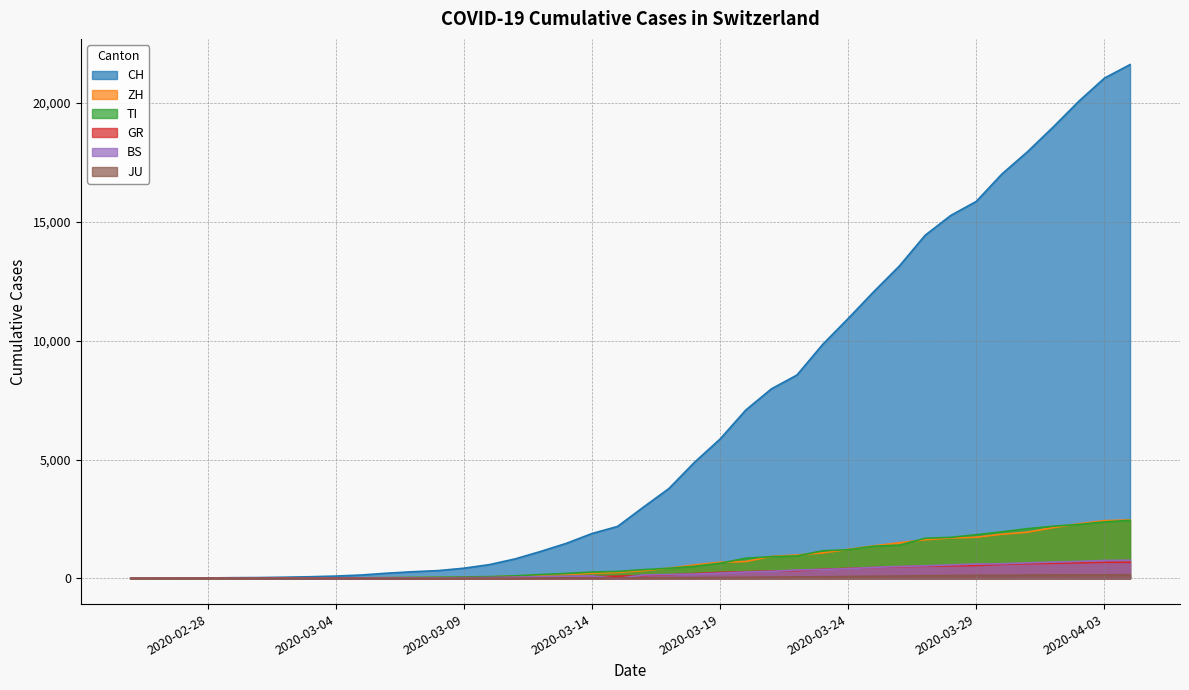

What is the maximum value shown in the chart?

21617